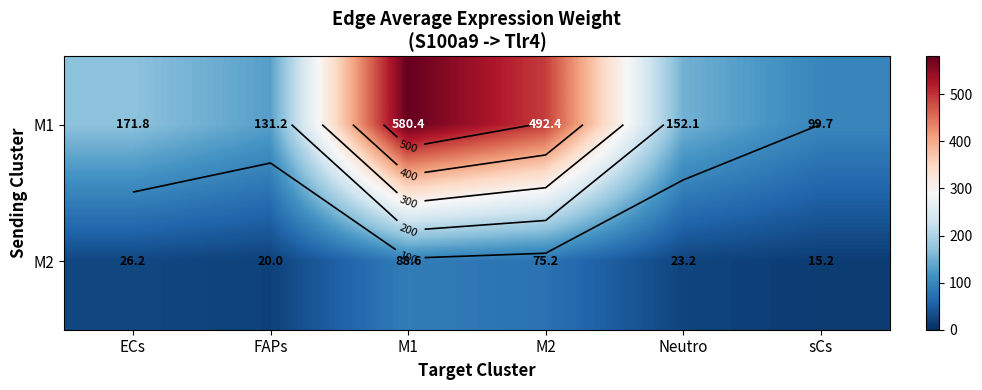

What is the average value of the M1 series?

271.2